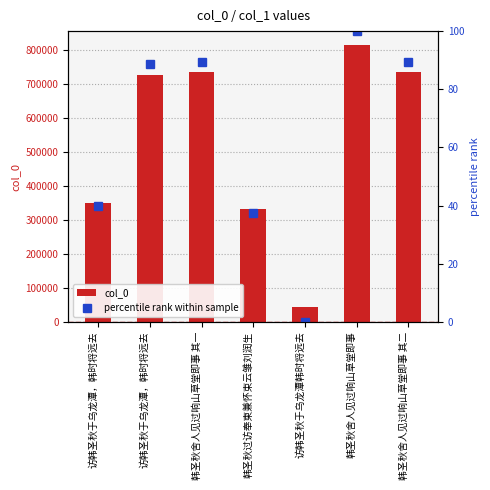

Reading left to right, extract all data points from this chart.

col_0: 350583.0	727816.0	735192.0	331808.0	43771.0	816109.0	735193.0
percentile rank within sample: 39.7	88.6	89.5	37.3	0.0	100.0	89.5